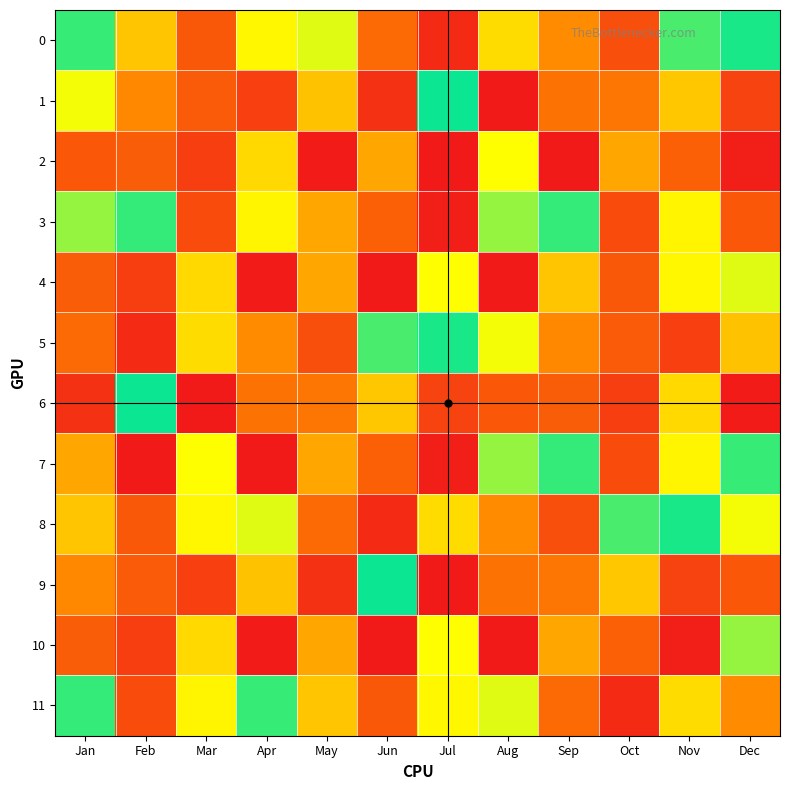

Reading right to left, transcribe all the data shown in this chart.

0: Dec=125576320	Nov=133013888	Oct=22104448	Sep=45156720	Aug=172821528	Jul=7230816	Jun=33024320	May=156539752	Apr=164353808	Mar=25670264	Feb=63120904	Jan=112878696
1: Dec=17241592	Nov=63642024	Oct=36883496	Sep=36186544	Aug=413640	Jul=122942664	Jun=9900232	May=180649752	Apr=15836632	Mar=216030632	Feb=199145984	Jan=83080280
2: Dec=3194000	Nov=28687360	Oct=189800704	Sep=242475768	Aug=162018600	Jul=497176	Jun=189255016	May=1522224	Apr=173746552	Mar=227522080	Feb=215473664	Jan=25466504
3: Dec=25466504	Nov=164906488	Oct=20695400	Sep=112991656	Aug=145015632	Jul=3194000	Jun=28687360	May=189800704	Apr=164906488	Mar=20695400	Feb=112991656	Jan=145015632
4: Dec=156539752	Nov=164353808	Oct=25670264	Sep=63120904	Aug=242475768	Jul=162018600	Jun=497176	May=189255016	Apr=1522224	Mar=173746552	Feb=227522080	Jan=215473664
5: Dec=180649752	Nov=15836632	Oct=216030632	Sep=199145984	Aug=83080280	Jul=125576320	Jun=133013888	May=22104448	Apr=45156720	Mar=172821528	Feb=7230816	Jan=33024320
6: Dec=1522224	Nov=173746552	Oct=227522080	Sep=215473664	Aug=25466504	Jul=17241592	Jun=63642024	May=36883496	Apr=36186544	Mar=413640	Feb=122942664	Jan=9900232
7: Dec=112878696	Nov=164906488	Oct=20695400	Sep=112991656	Aug=145015632	Jul=3194000	Jun=28687360	May=189800704	Apr=242475768	Mar=162018600	Feb=497176	Jan=189255016
8: Dec=83080280	Nov=125576320	Oct=133013888	Sep=22104448	Aug=45156720	Jul=172821528	Jun=7230816	May=33024320	Apr=156539752	Mar=164353808	Feb=25670264	Jan=63120904
9: Dec=25466504	Nov=17241592	Oct=63642024	Sep=36883496	Aug=36186544	Jul=413640	Jun=122942664	May=9900232	Apr=180649752	Mar=15836632	Feb=216030632	Jan=199145984
10: Dec=145015632	Nov=3194000	Oct=28687360	Sep=189800704	Aug=242475768	Jul=162018600	Jun=497176	May=189255016	Apr=1522224	Mar=173746552	Feb=227522080	Jan=215473664
11: Dec=45156720	Nov=172821528	Oct=7230816	Sep=33024320	Aug=156539752	Jul=164353808	Jun=25670264	May=63120904	Apr=112878696	Mar=164906488	Feb=20695400	Jan=112991656